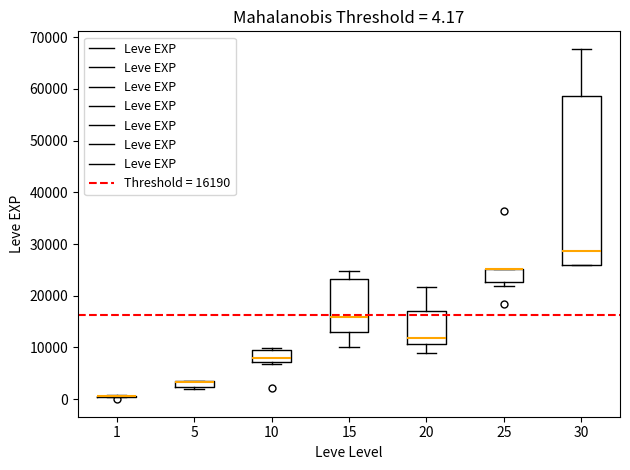

Comparing the boxes themselves (not the whiskers), which one is the tallest?

30